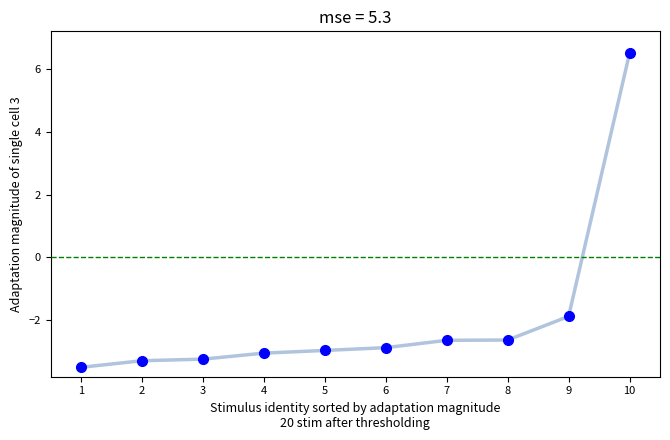

What is the greatest value displayed?

6.5